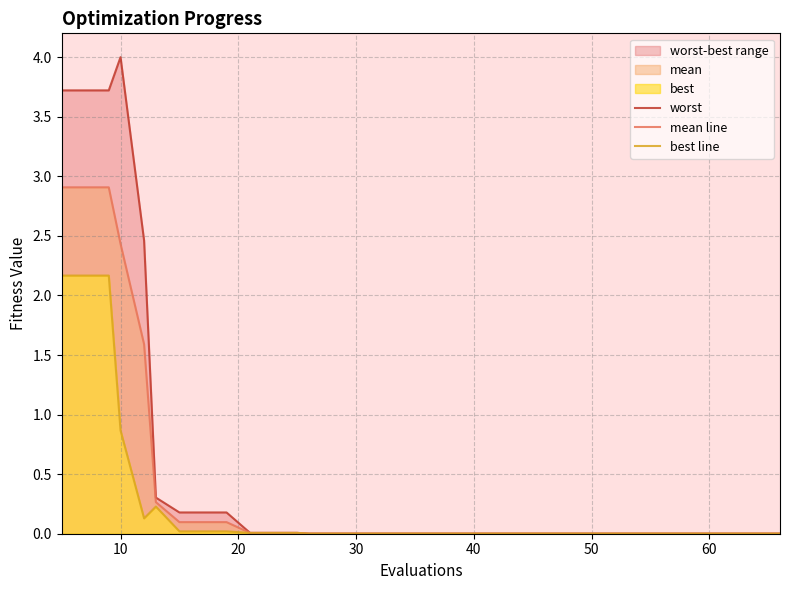

In best line, how many points are higher than both neighbors (excluding endpoints)?

1